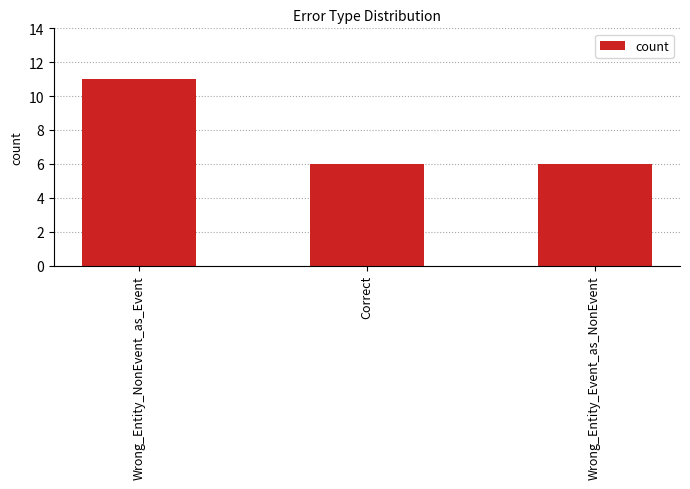

What position from the left is Wrong_Entity_Event_as_NonEvent?

3